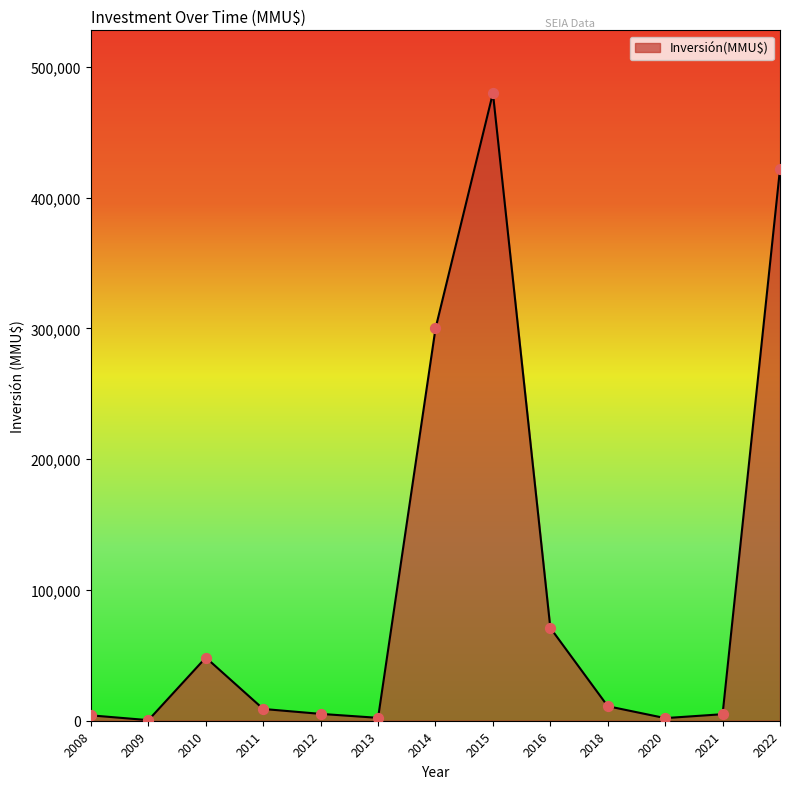

Approximately how many times larger is the value at 2014 compared to 2022?

0.7